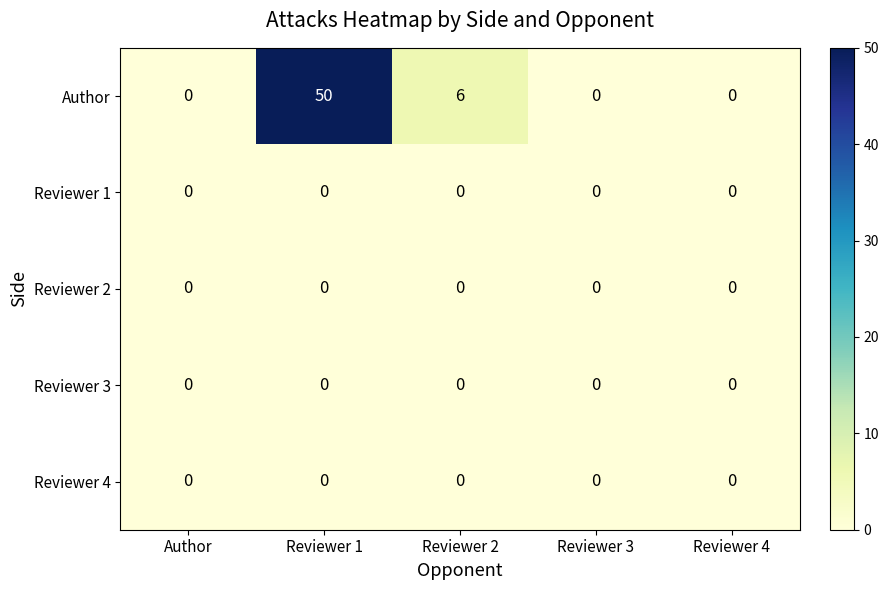

What is the maximum value shown in the chart?

50